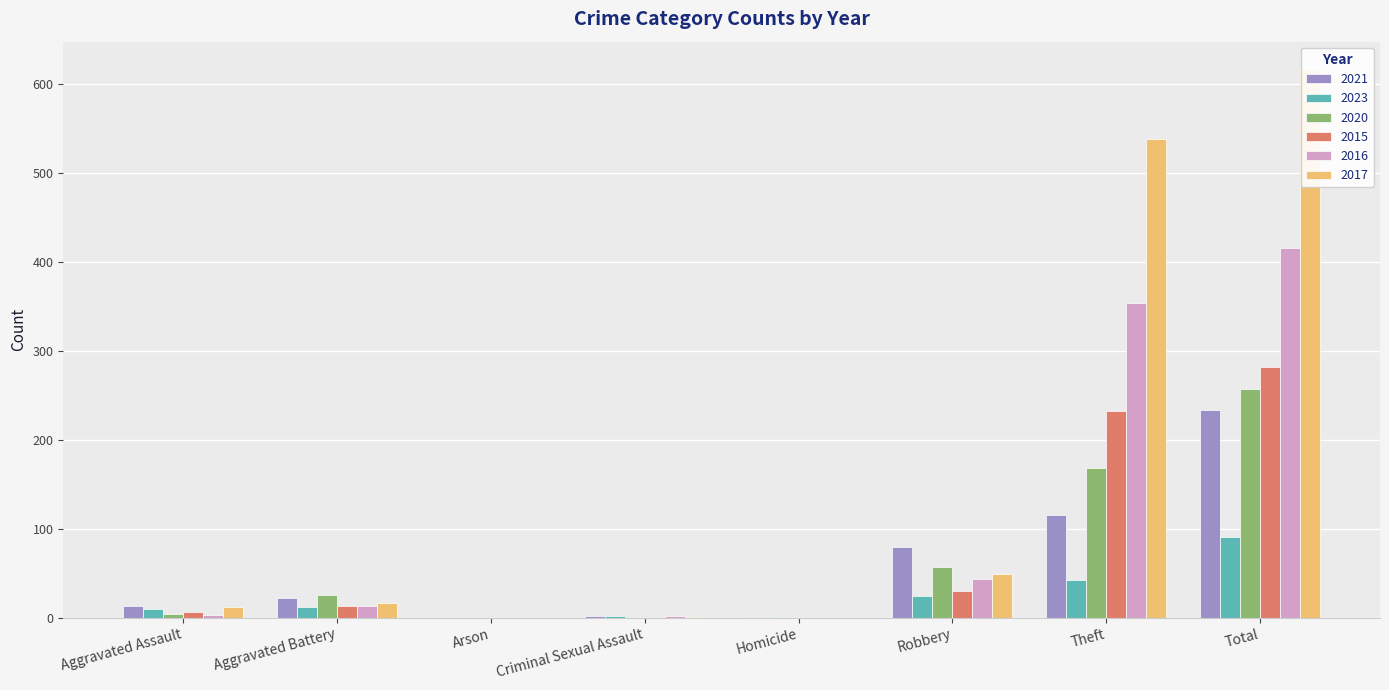

What is the average value of the 2023 series?

23